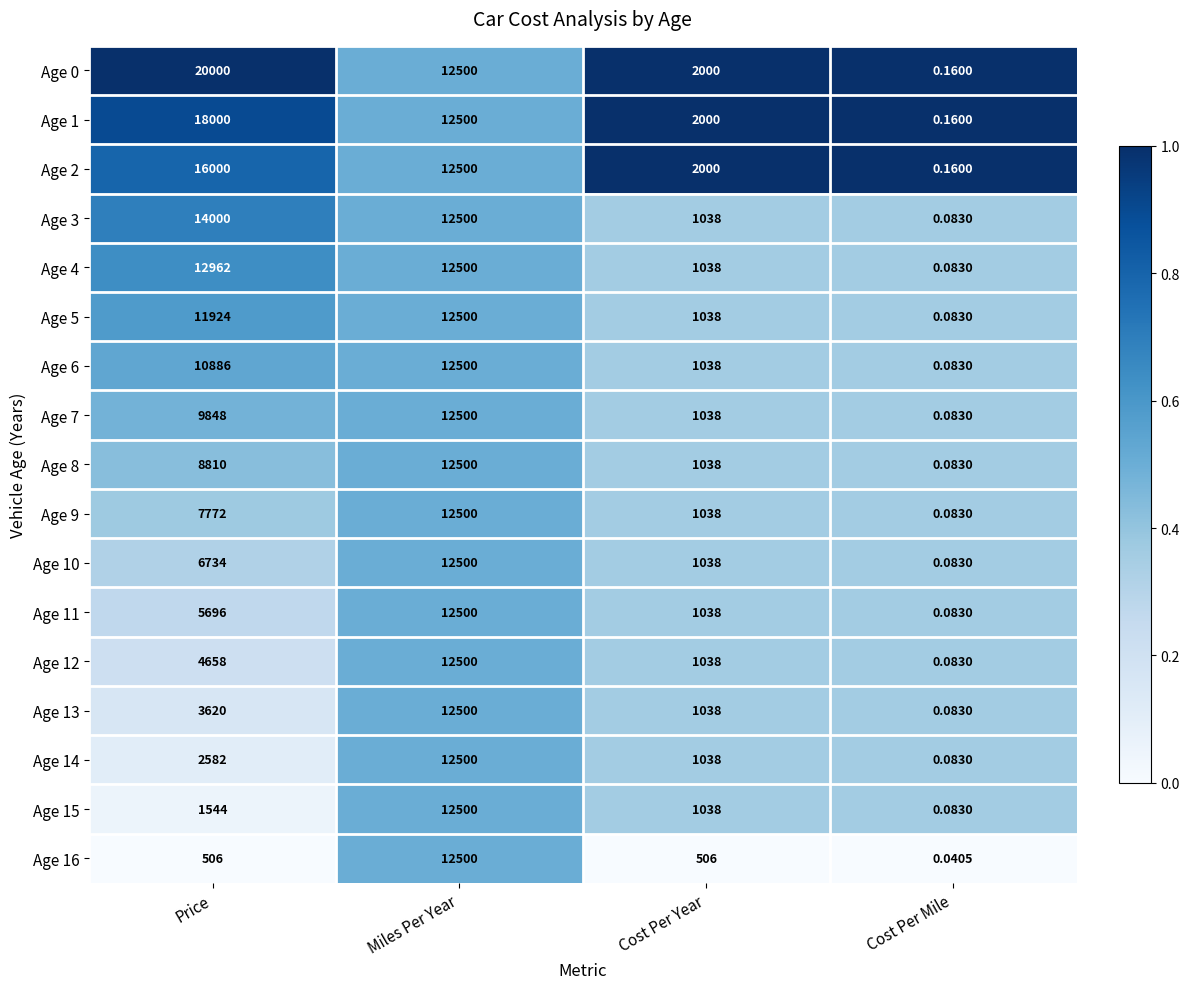

What is the total value across all series at Price?

155542.0